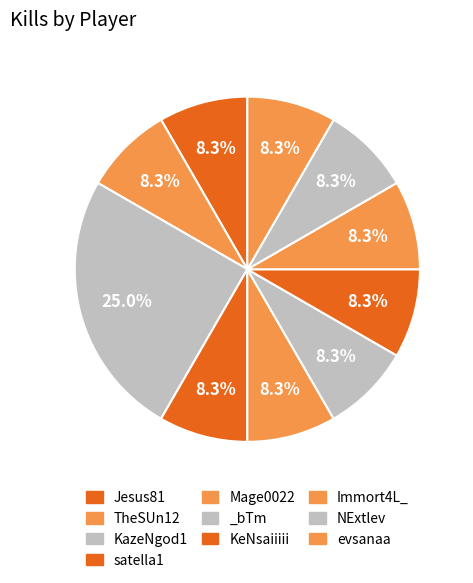

What percentage is the KazeNgod1 slice, to the nearest percent?

25%